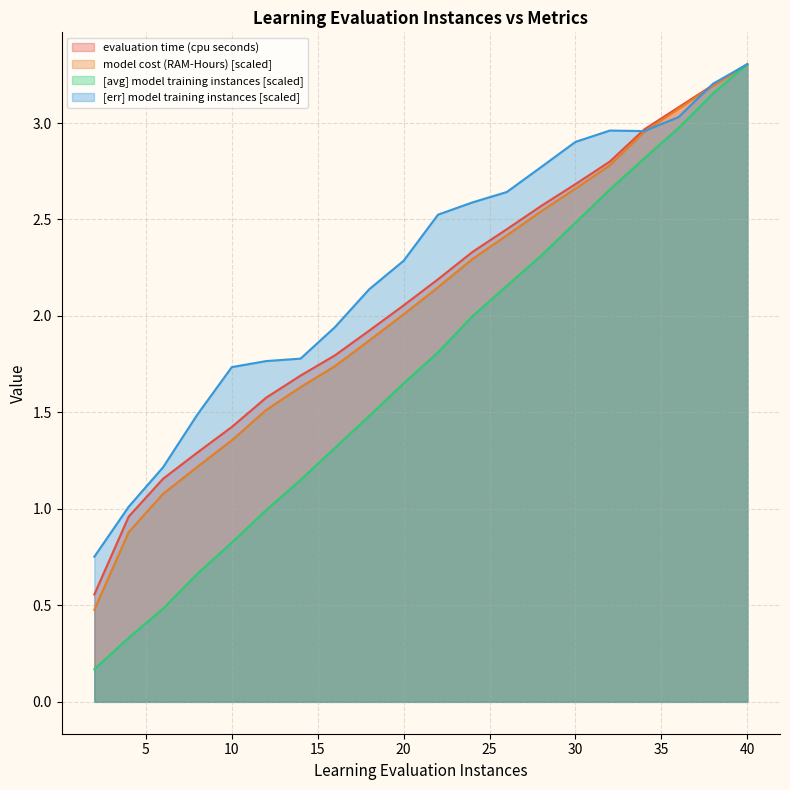

What is the difference between the evaluation time (cpu seconds) values at 4.0 and 18.0?

1.0